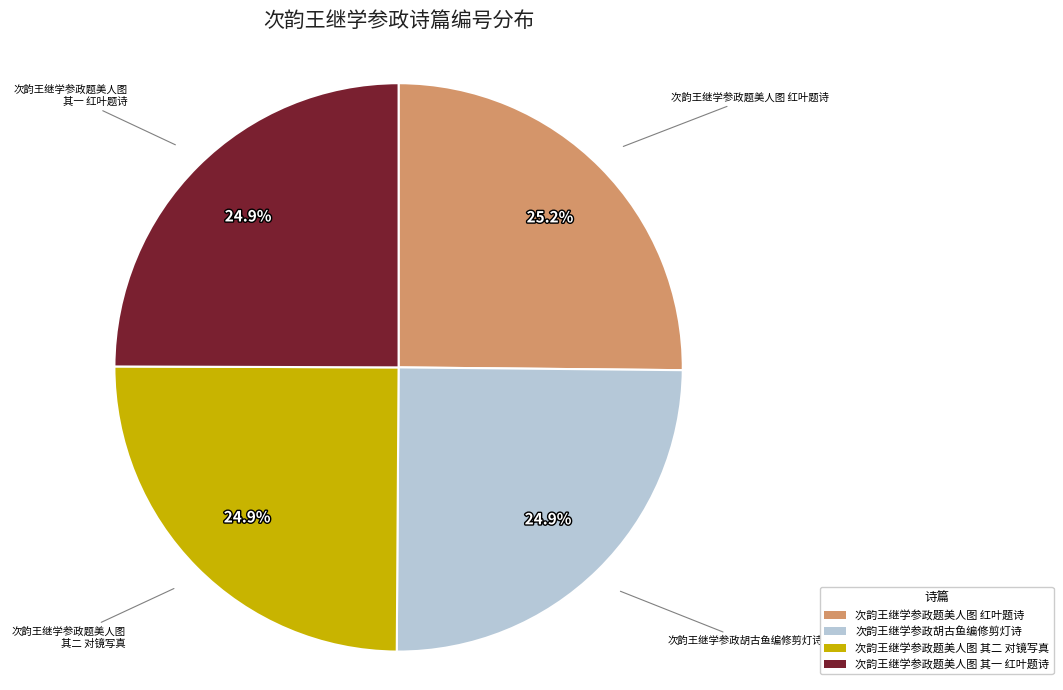

Does 次韵王继学参政题美人图 其一 红叶题诗 account for over 50% of the chart?

No